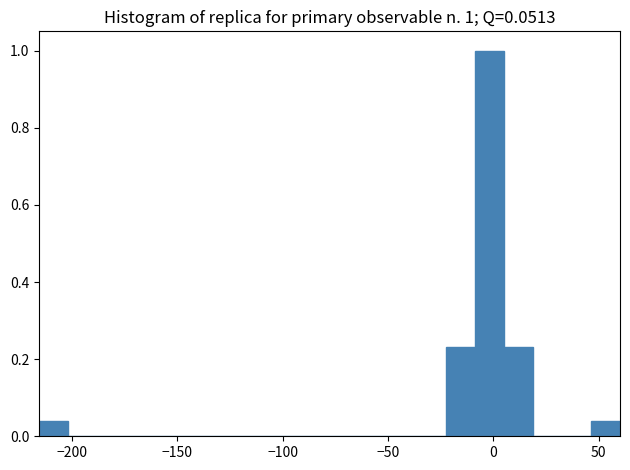

Around what value on the x-axis is the tallest bar? Give the approximate position of its centre, as read against the axis.

0